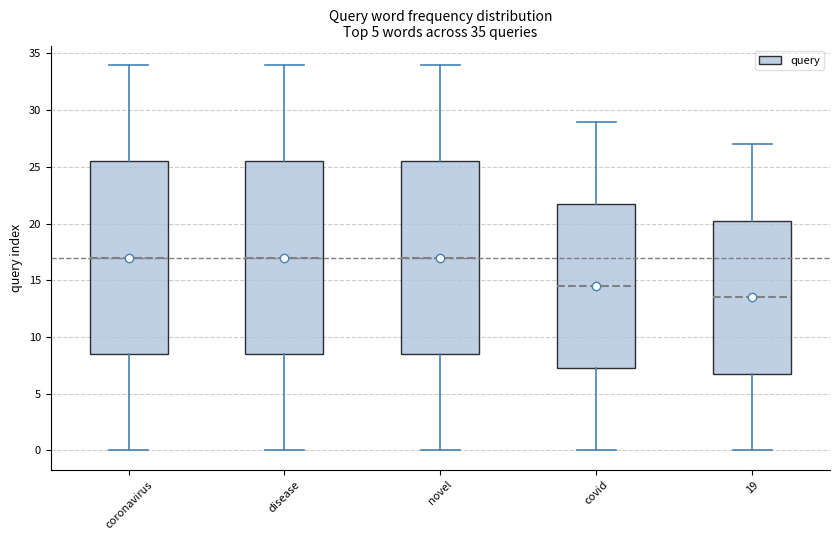

Which box has the lowest median line?

19